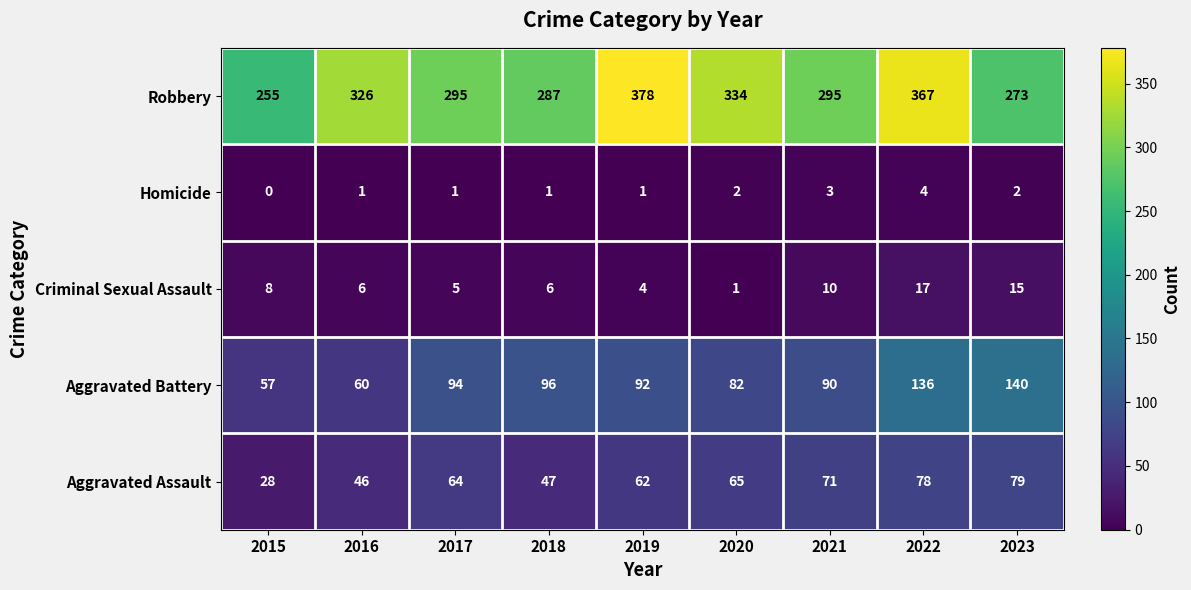

Which series has the largest range (max minus min)?

Robbery